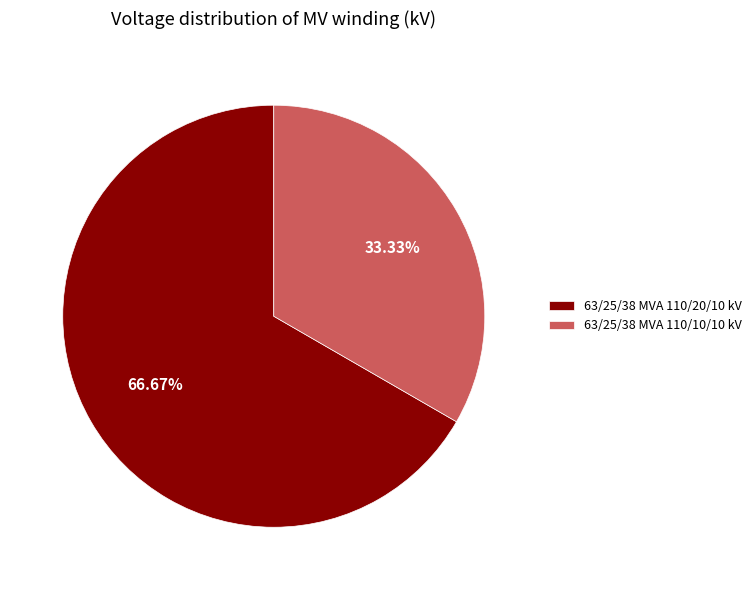

Approximately how many times larger is the value at 63/25/38 MVA 110/20/10 kV compared to 63/25/38 MVA 110/10/10 kV?

2.0